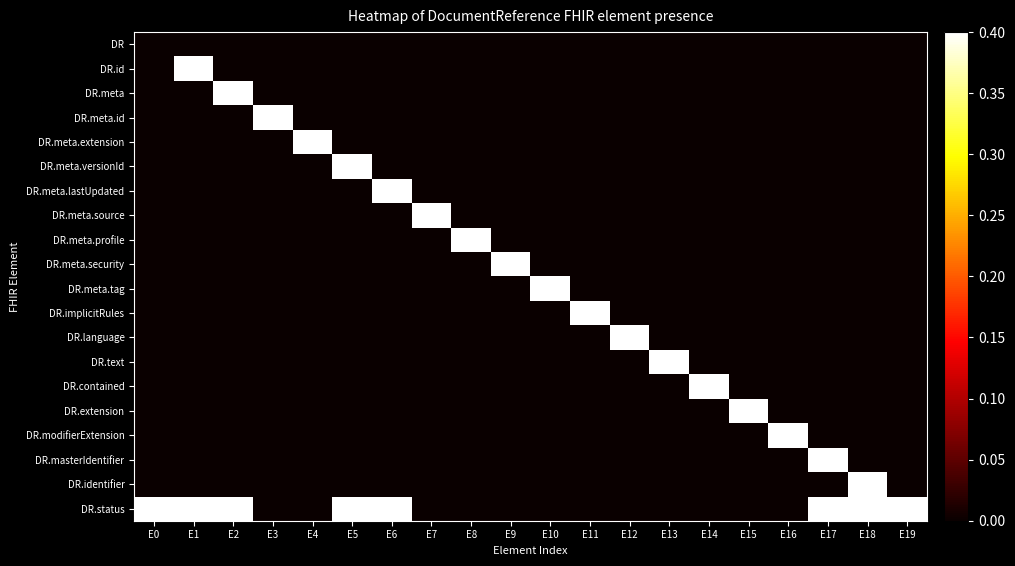

Which series has the largest total across all categories?

DR.status